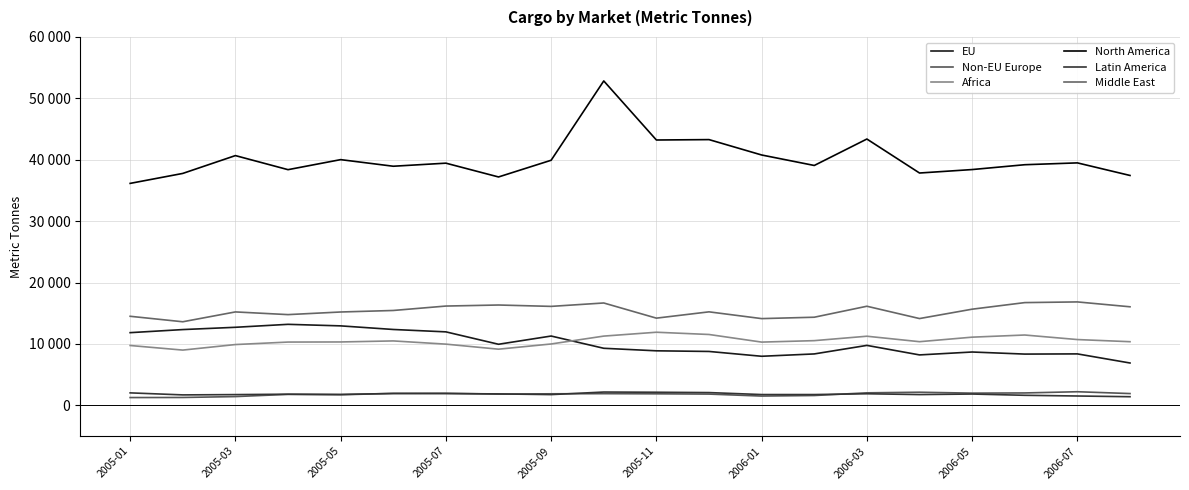

True or false: EU and Middle East intersect in this chart.

False